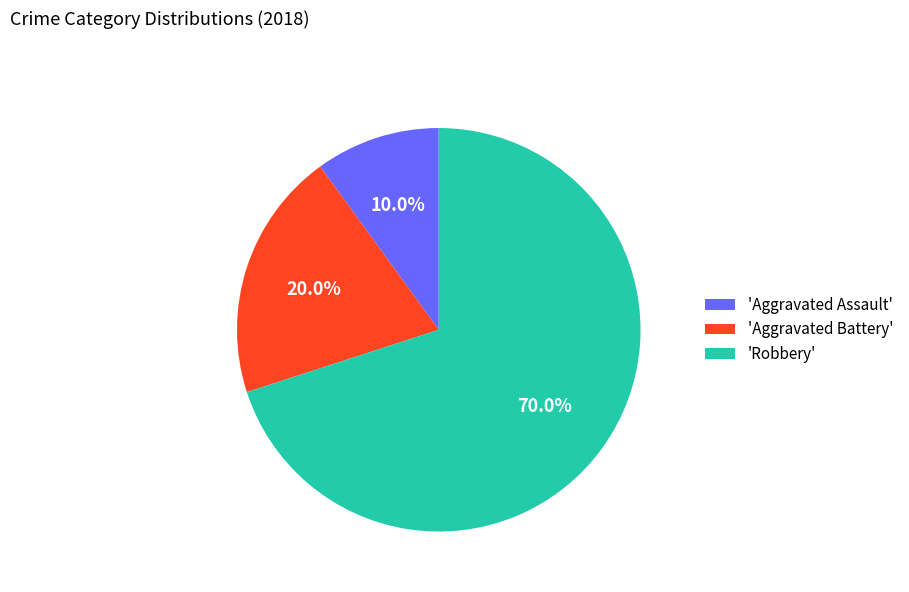

Approximately how many times larger is the value at 'Aggravated Assault' compared to 'Aggravated Battery'?

0.5